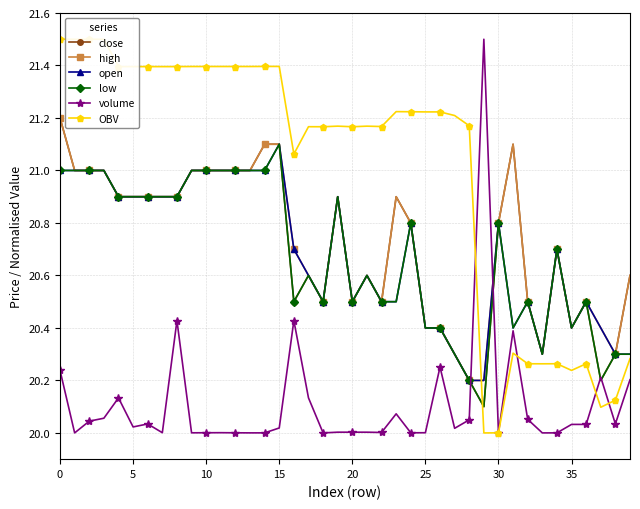

What is the difference between the second highest and second lowest values in the OBV series?

1.5